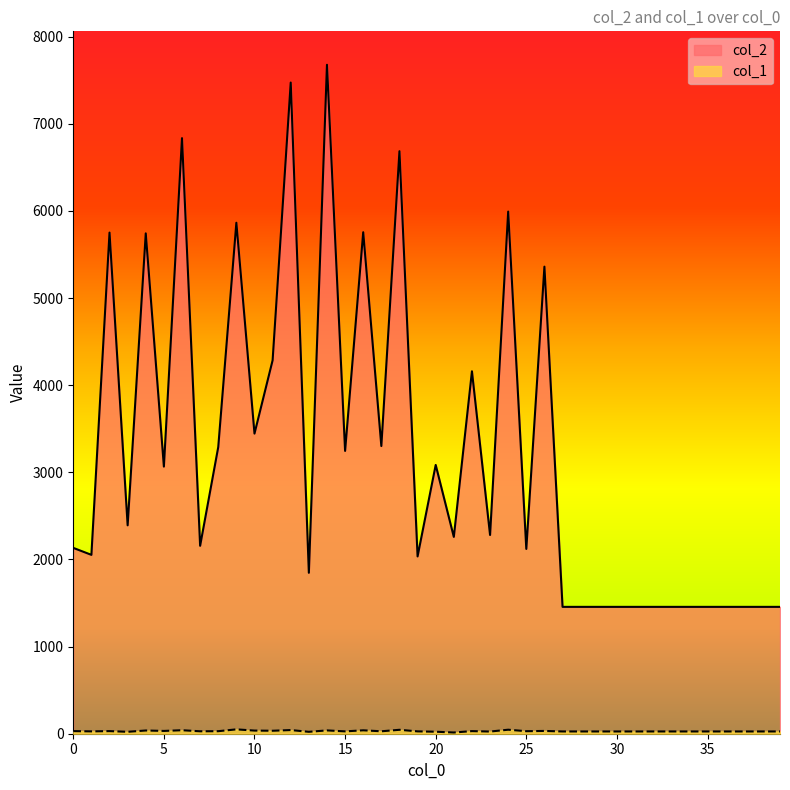

Is it true that col_1 equals 28 at 17?

True